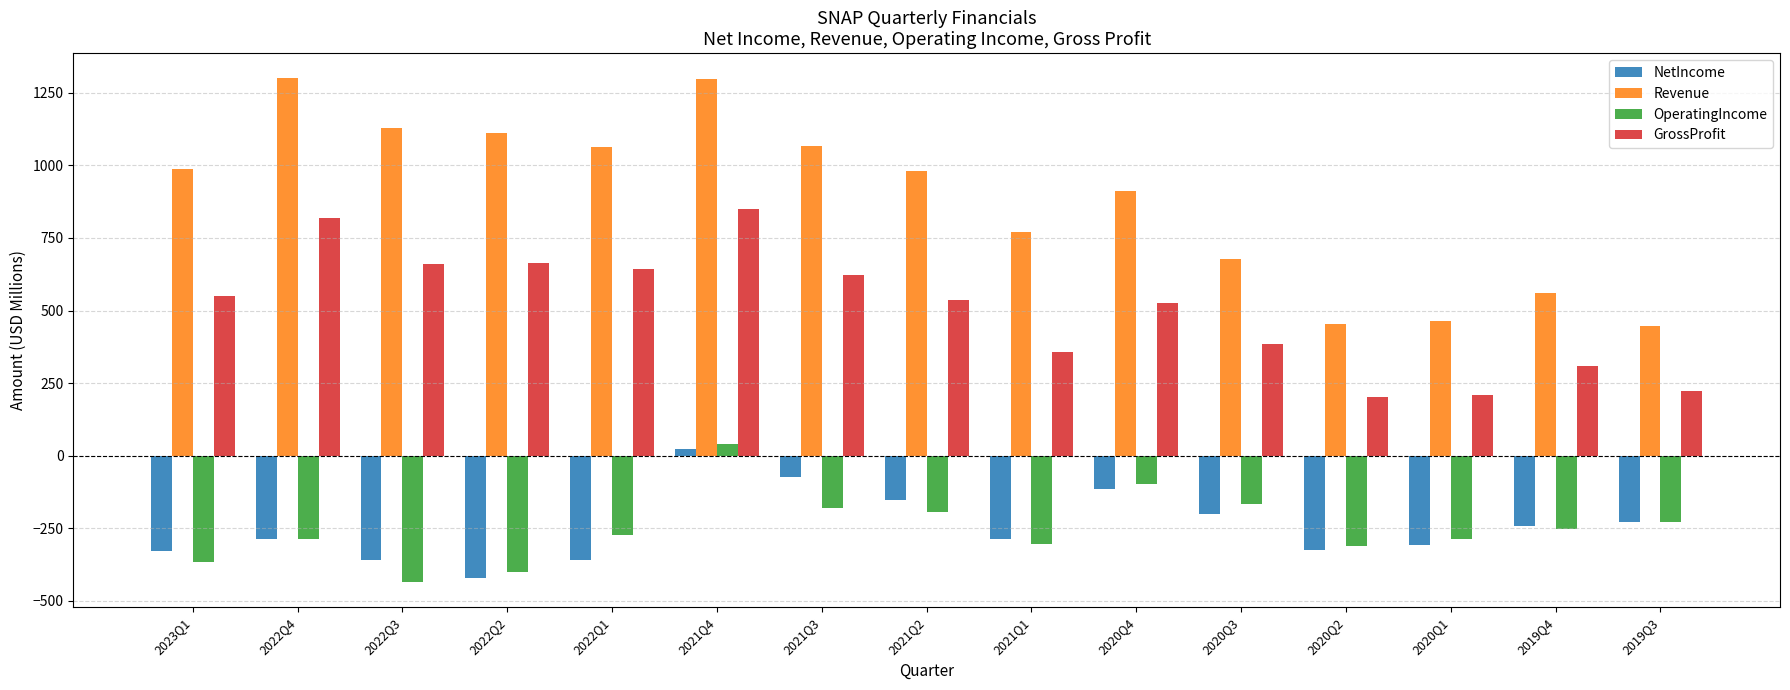

Are the bars grouped side by side (vs. stacked)?

Yes